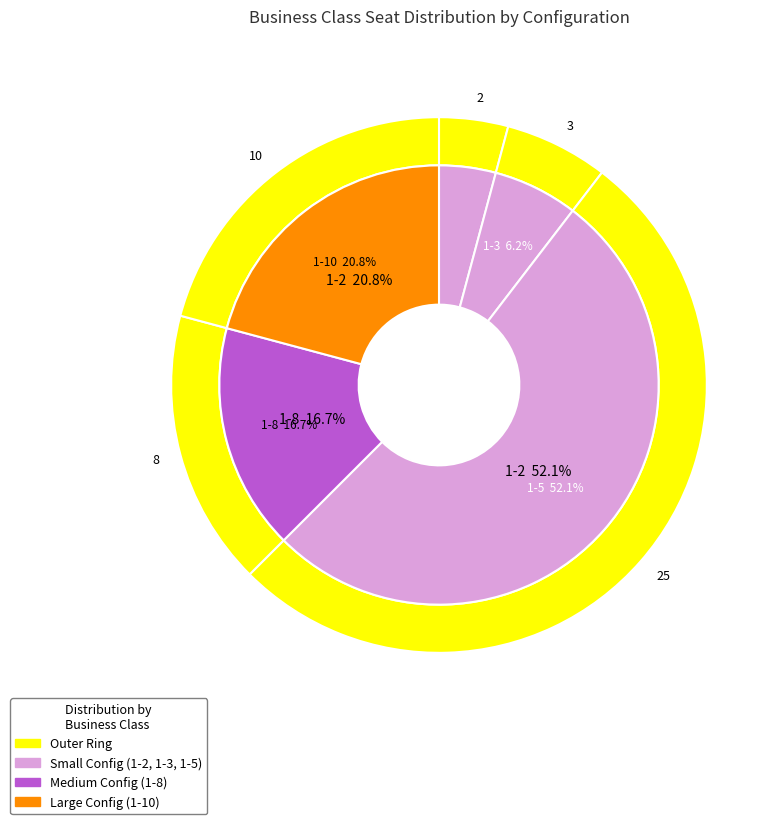

Between 1-3 and 1-8, which is larger?

1-8